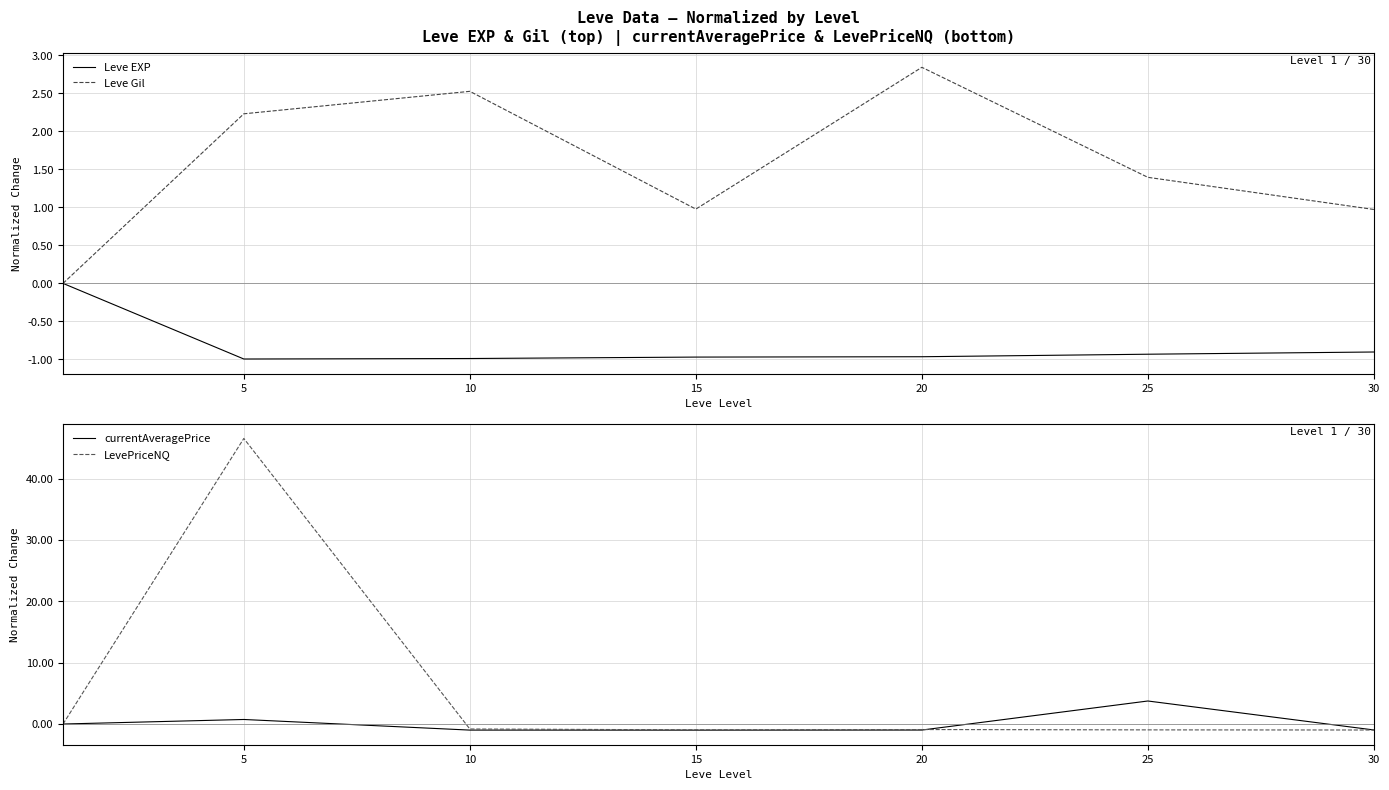

List the series in order of their peak value, highest first.

LevePriceNQ, currentAveragePrice, Leve Gil, Leve EXP